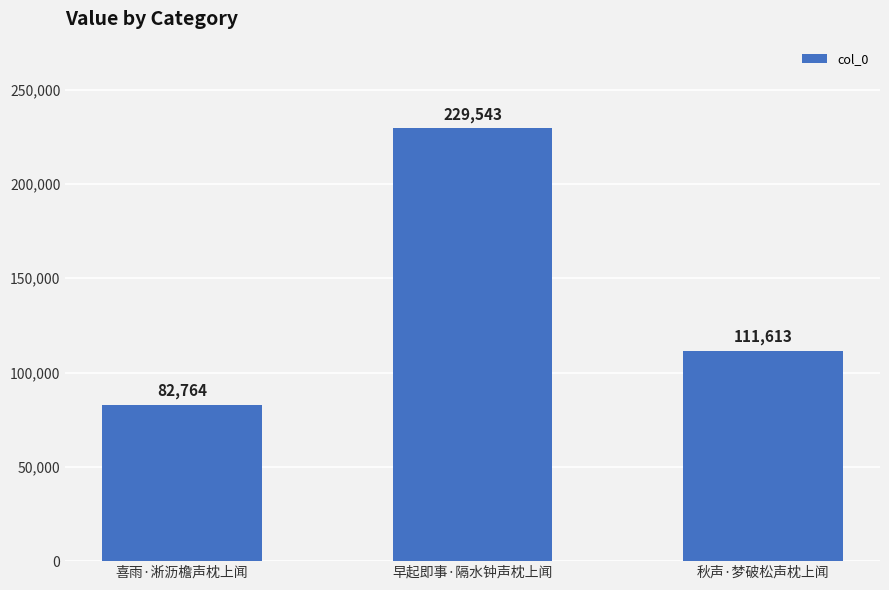

The value at 喜雨·淅沥檐声枕上闻 is 129645. True or false?

False